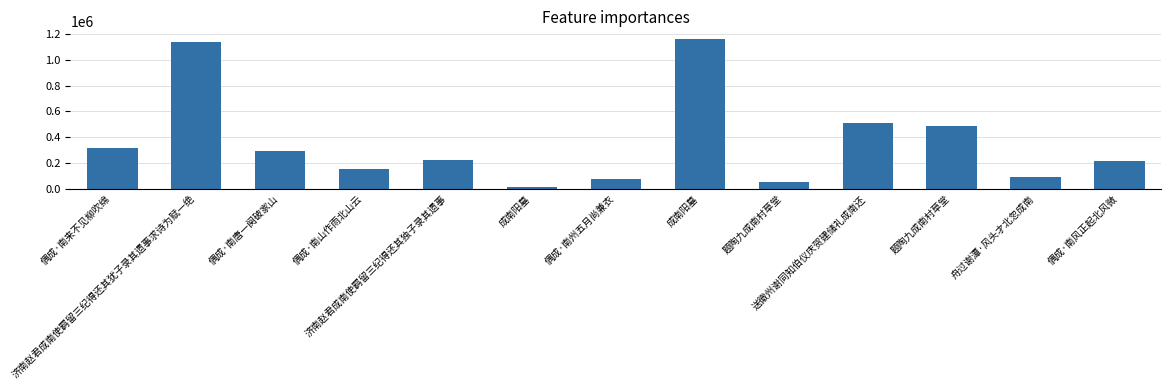

The chart shows a value of 296724 at 偶成·南唐一阕破家山. True or false?

True